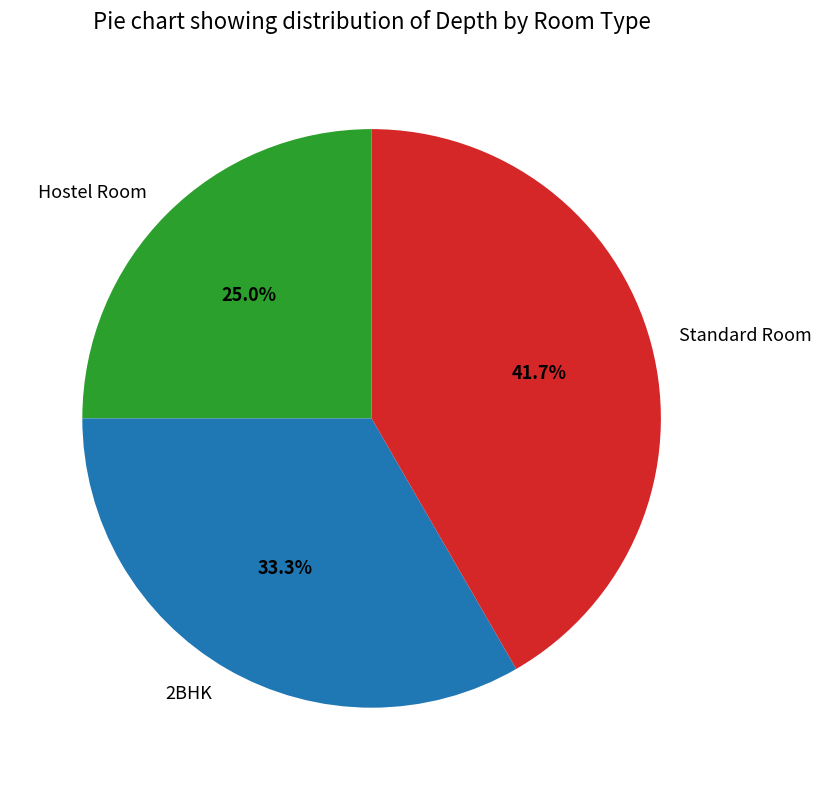

To the nearest percent, what is the difference between the Hostel Room and 2BHK slice percentages?

8%